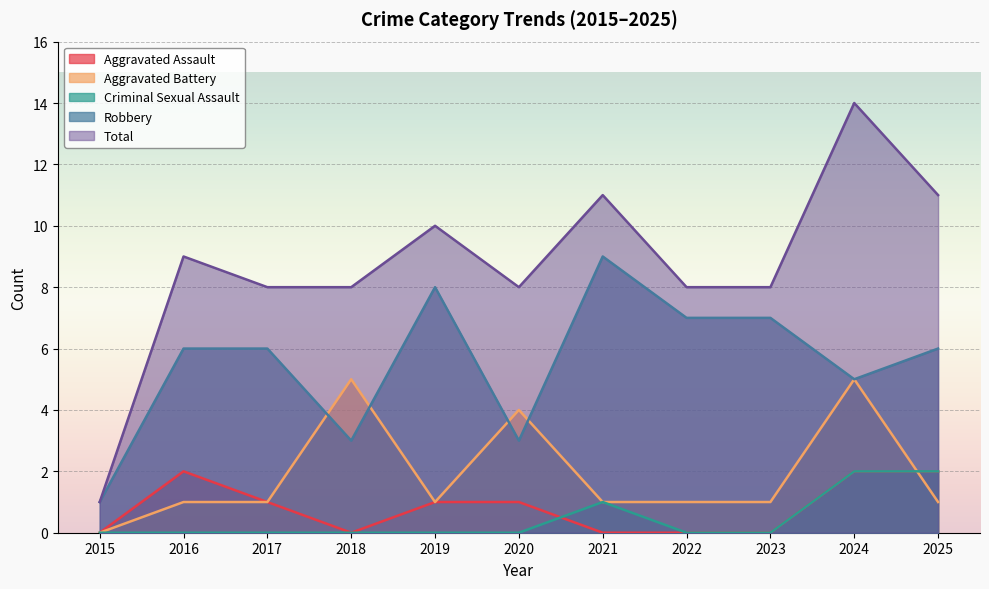

True or false: Criminal Sexual Assault and Total cross at least once.

False